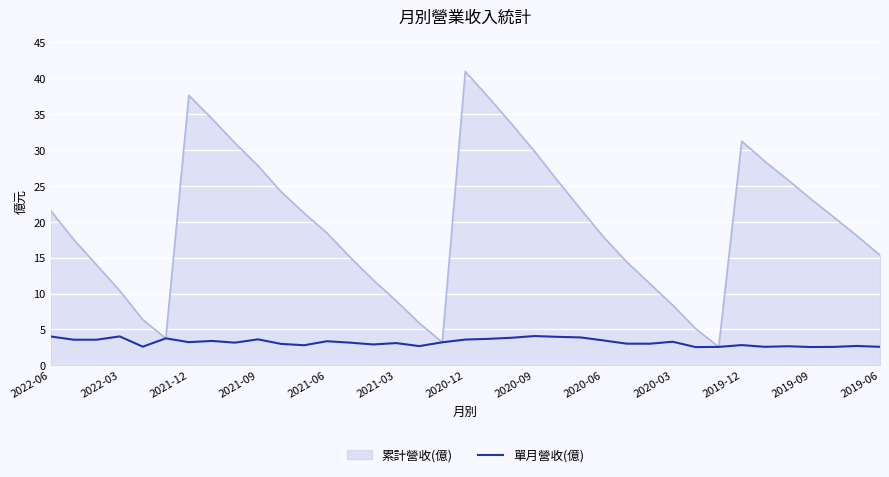

What is the greatest value displayed?

41.0